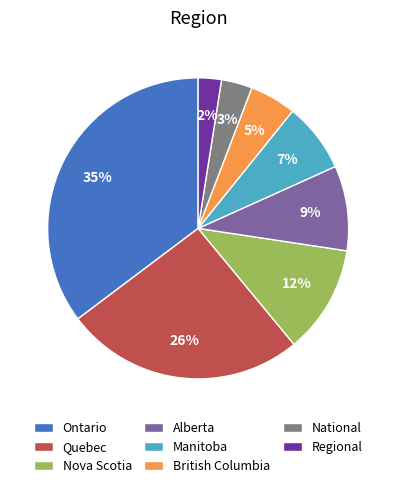

To the nearest percent, what is the combined percentage of Alberta and British Columbia?

14%